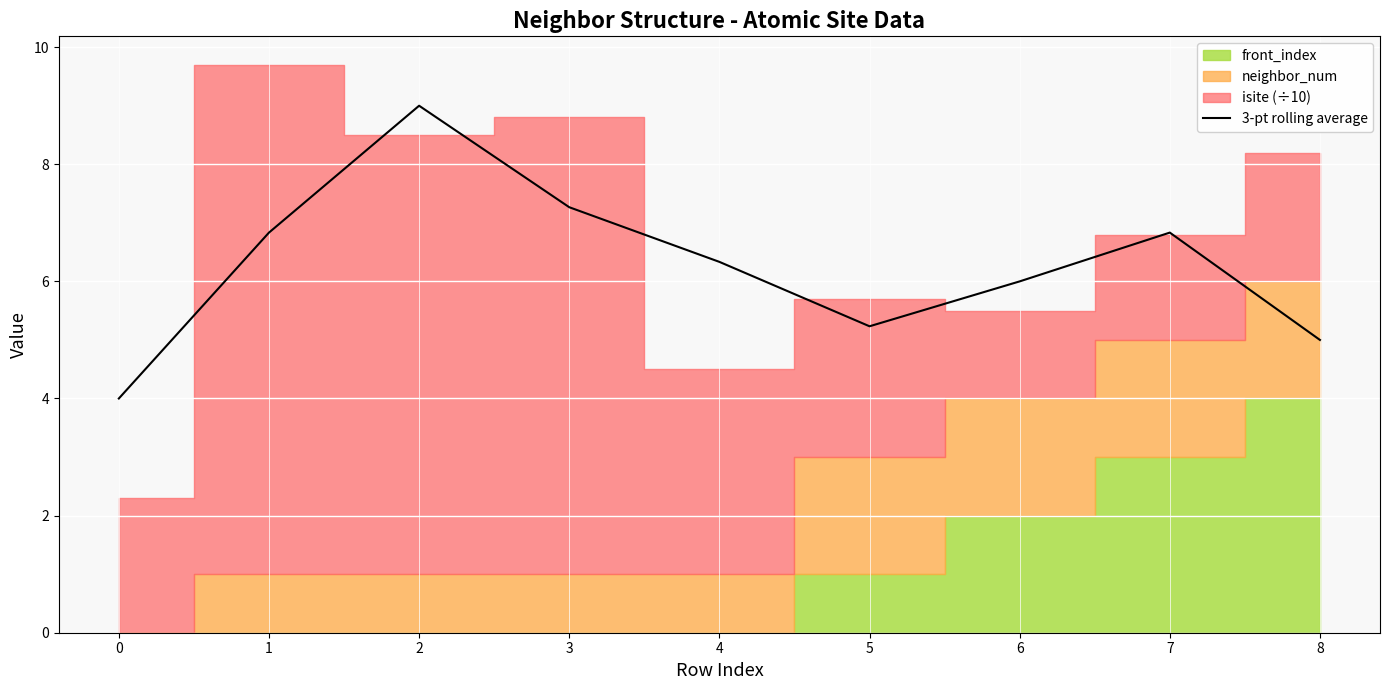

The chart shows a value of 2.7 at 0. True or false?

False